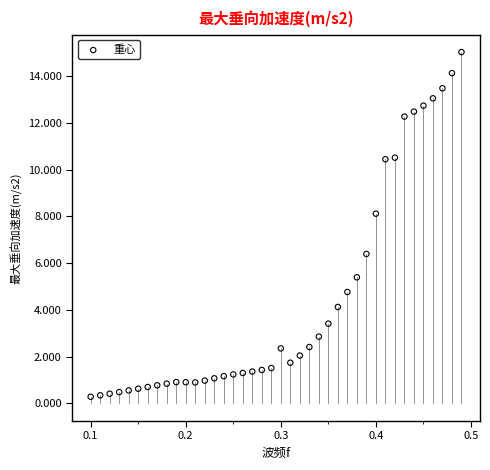

What is the range of X values (max minus min)?

0.4